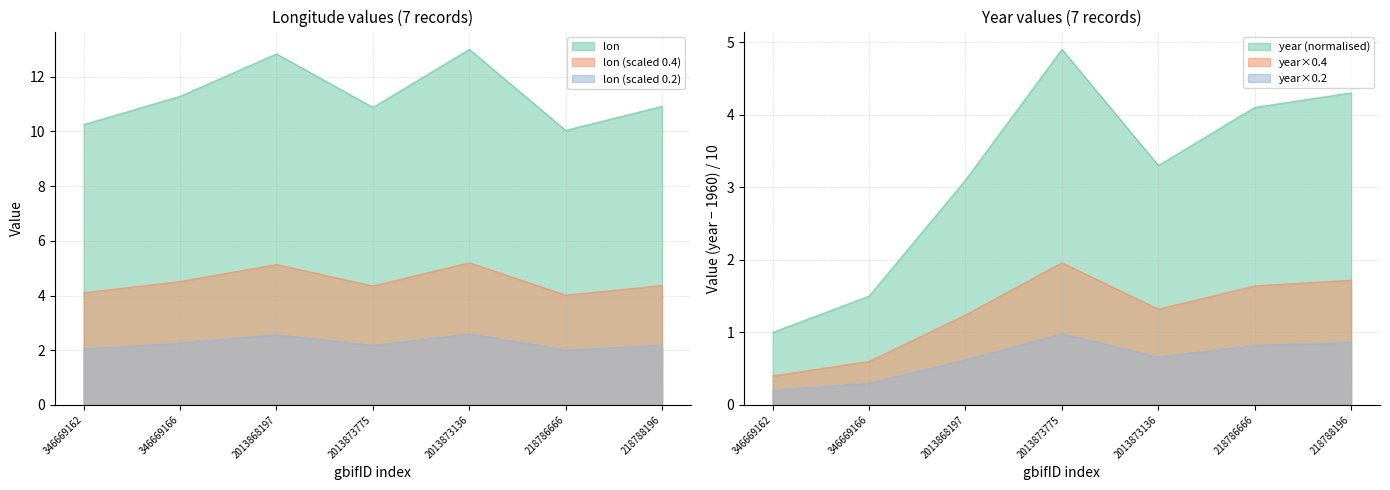

What is the label of the 4th point from the left?

2013873775